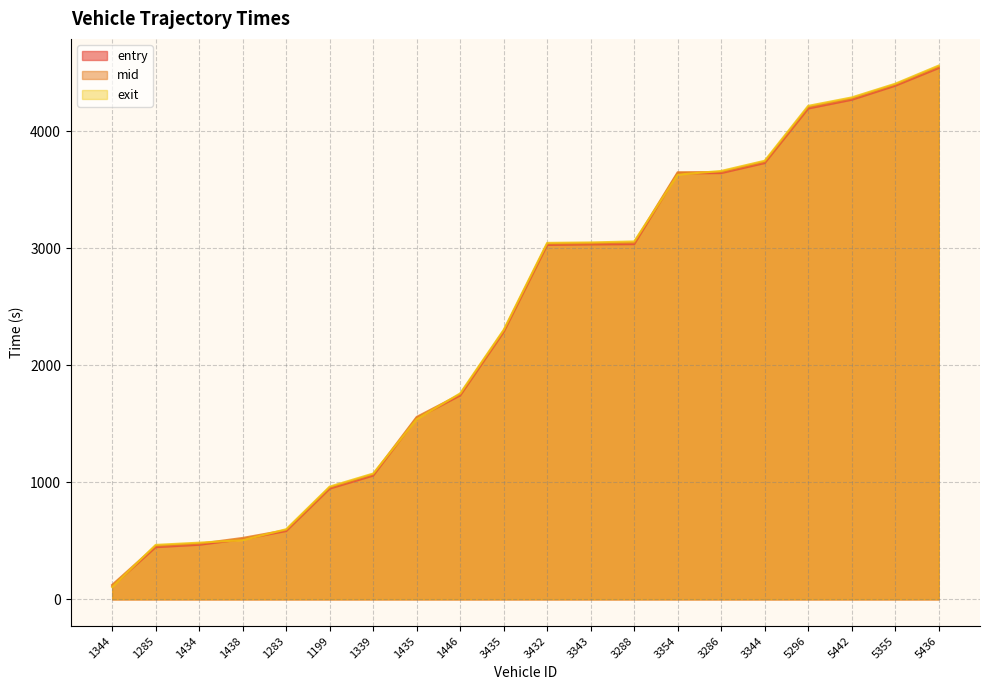

What is the difference between the entry values at 5442 and 3435?

1983.6